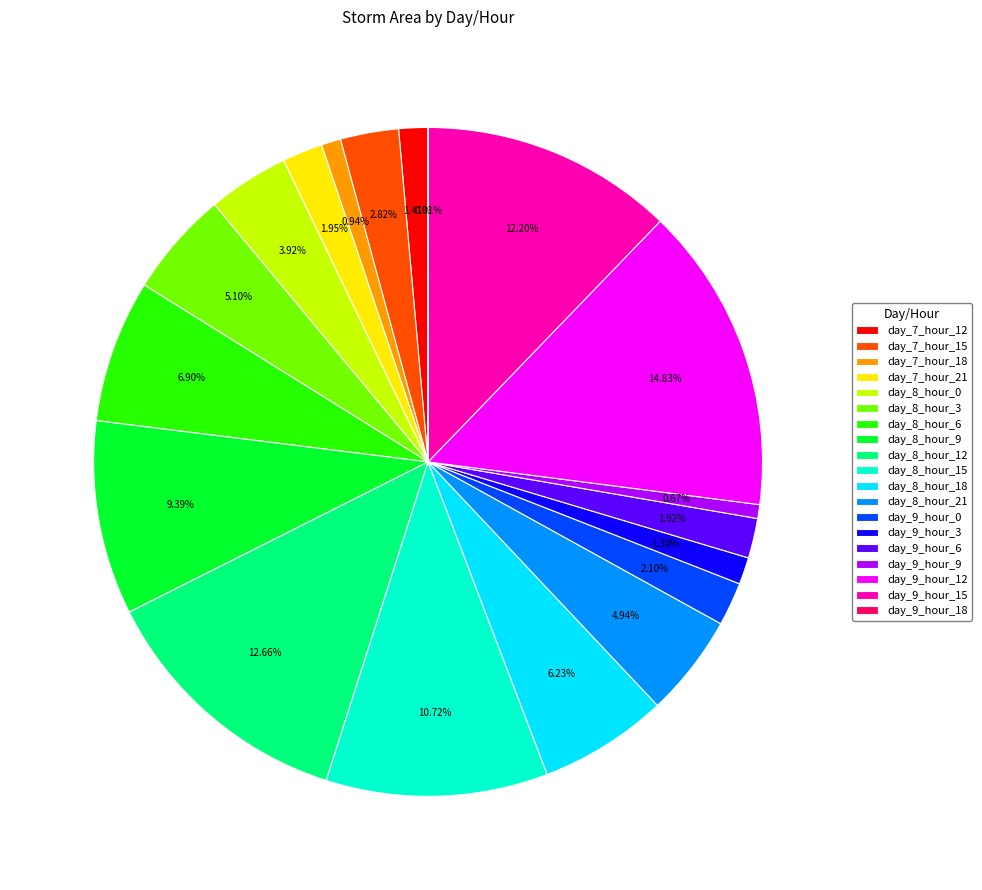

Combined, do day_8_hour_21 and day_8_hour_15 account for over 50%?

No